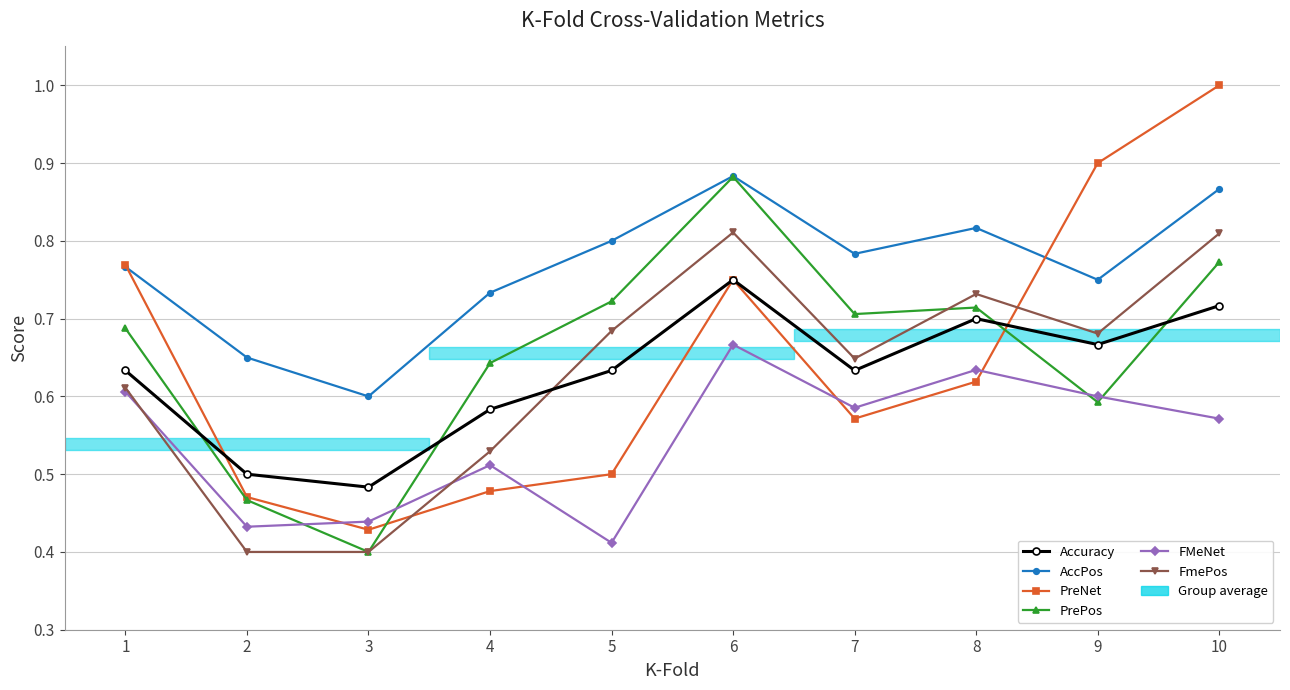

Rank the categories by AccPos value from lowest to highest.

3, 2, 4, 9, 1, 7, 5, 8, 10, 6